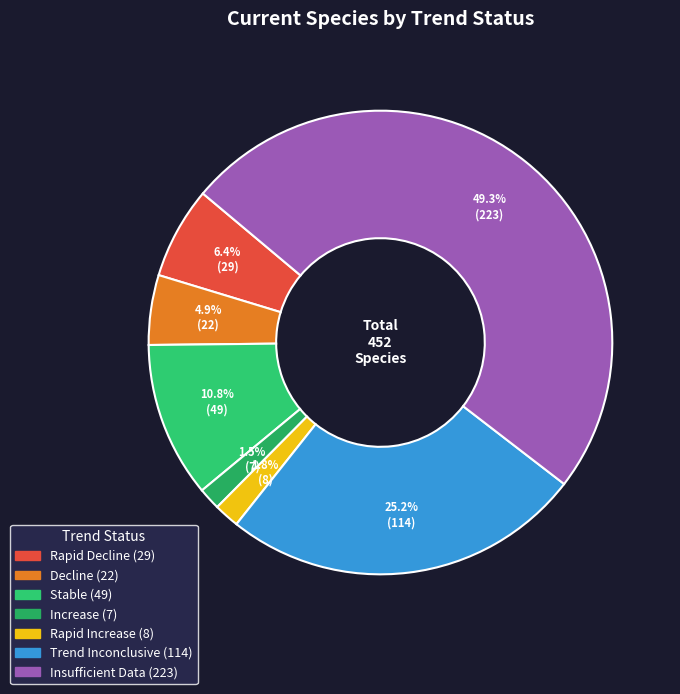

What portion of the pie excludes Stable?

89.2%